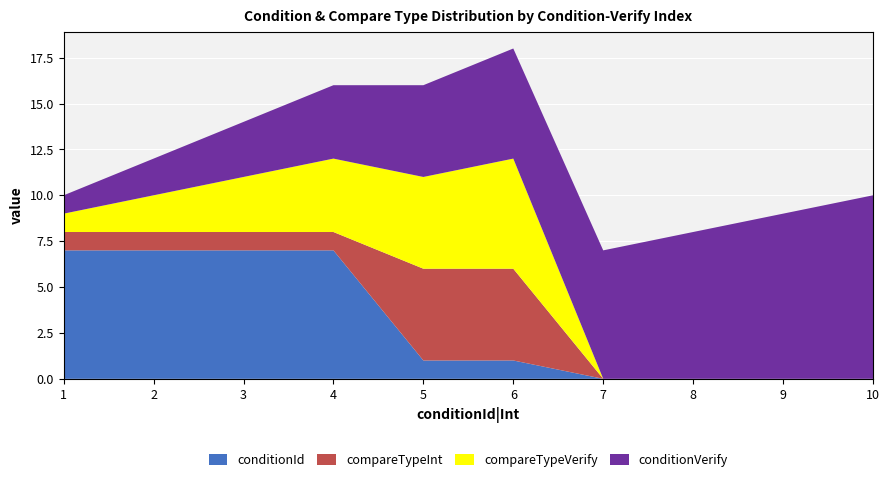

Reading left to right, list all the values displayed in this chart.

conditionId: 7	7	7	7	1	1	0	0	0	0
compareTypeInt: 1	1	1	1	5	5	0	0	0	0
compareTypeVerify: 1	2	3	4	5	6	0	0	0	0
conditionVerify: 1	2	3	4	5	6	7	8	9	10